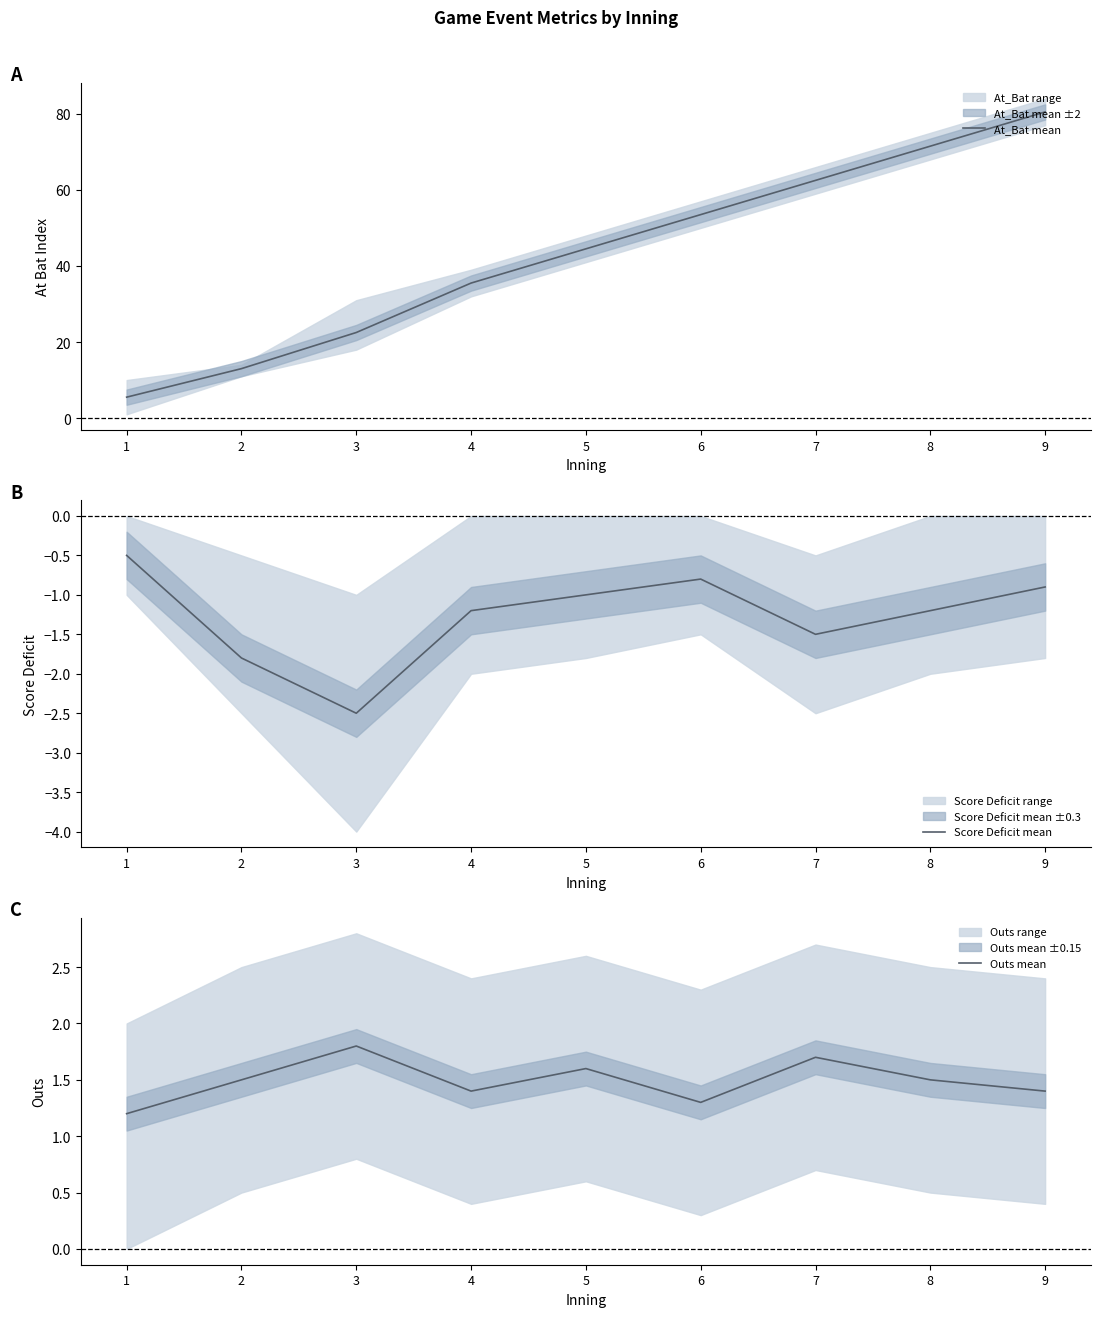

Reading left to right, what are all the values shown in this chart?

At_Bat mean: 5.5	13.0	22.5	35.5	44.5	53.5	62.5	71.5	80.5
Score Deficit mean: -0.5	-1.8	-2.5	-1.2	-1.0	-0.8	-1.5	-1.2	-0.9
Outs mean: 1.2	1.5	1.8	1.4	1.6	1.3	1.7	1.5	1.4